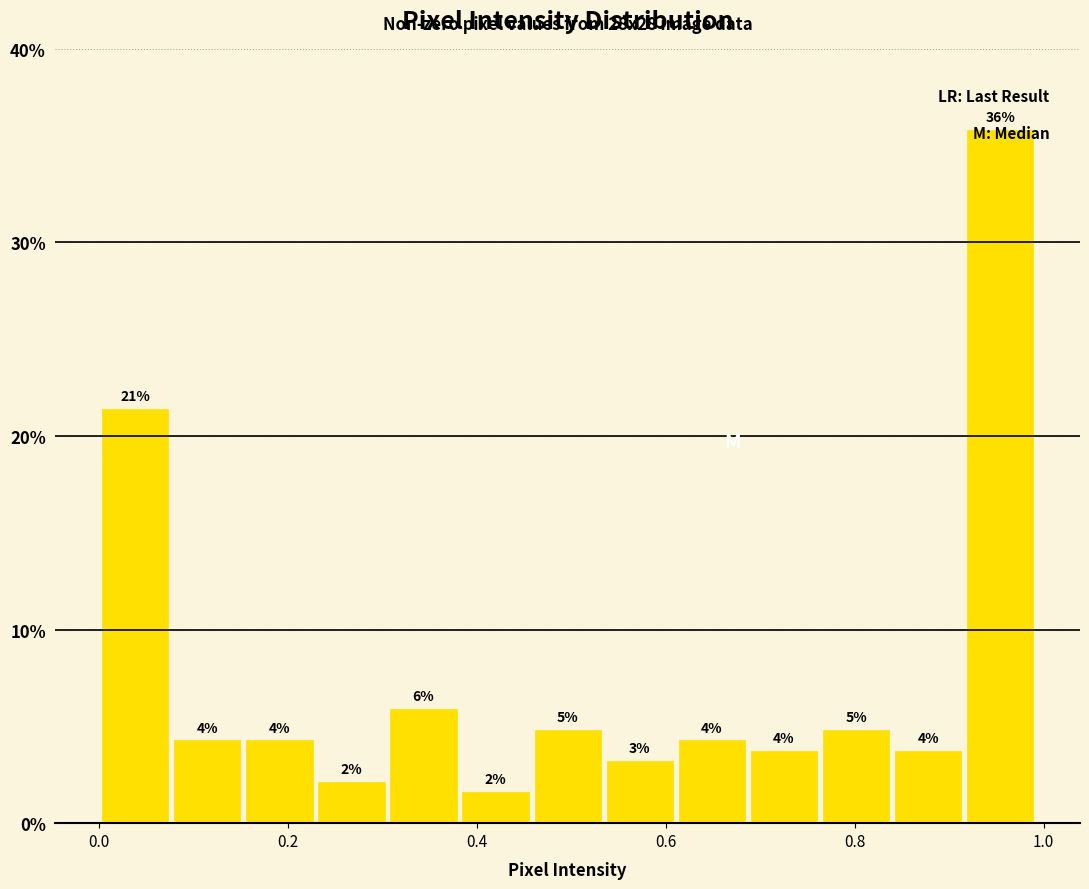

Read against the x-axis, roughly where is the centre of the tallest bar?

0.96